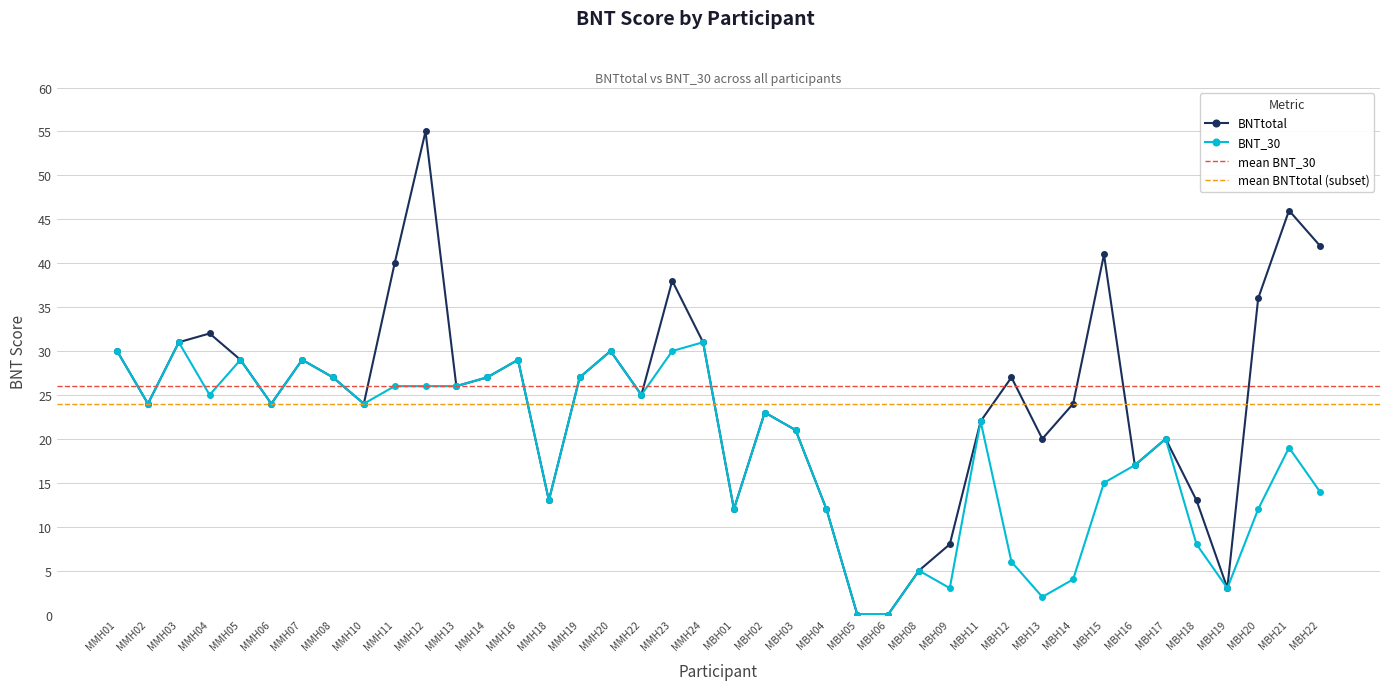

Between MBH11 and MMH19, which is larger?

MMH19